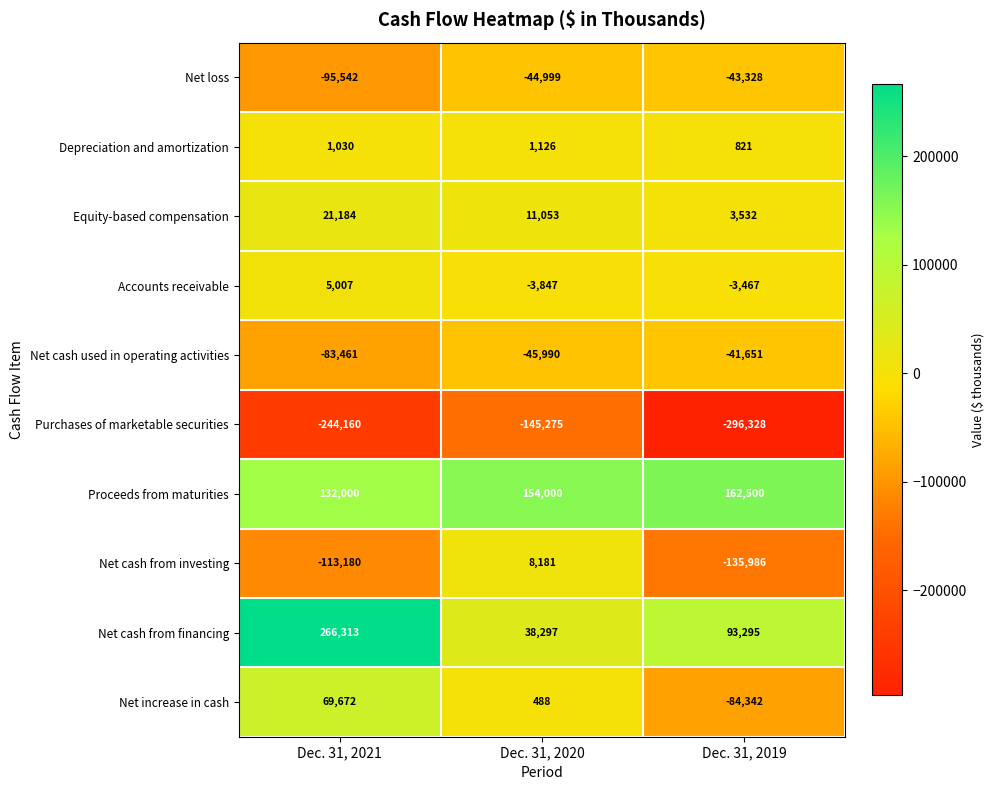

Count the Proceeds from maturities values in the range 132000 to 162500.

3